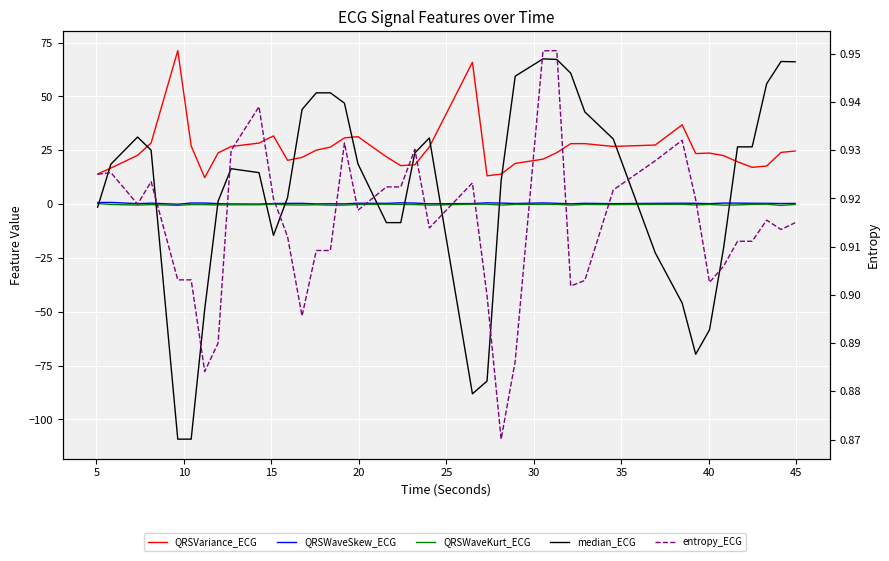

Where is QRSWaveSkew_ECG nearest to the value 0?

45